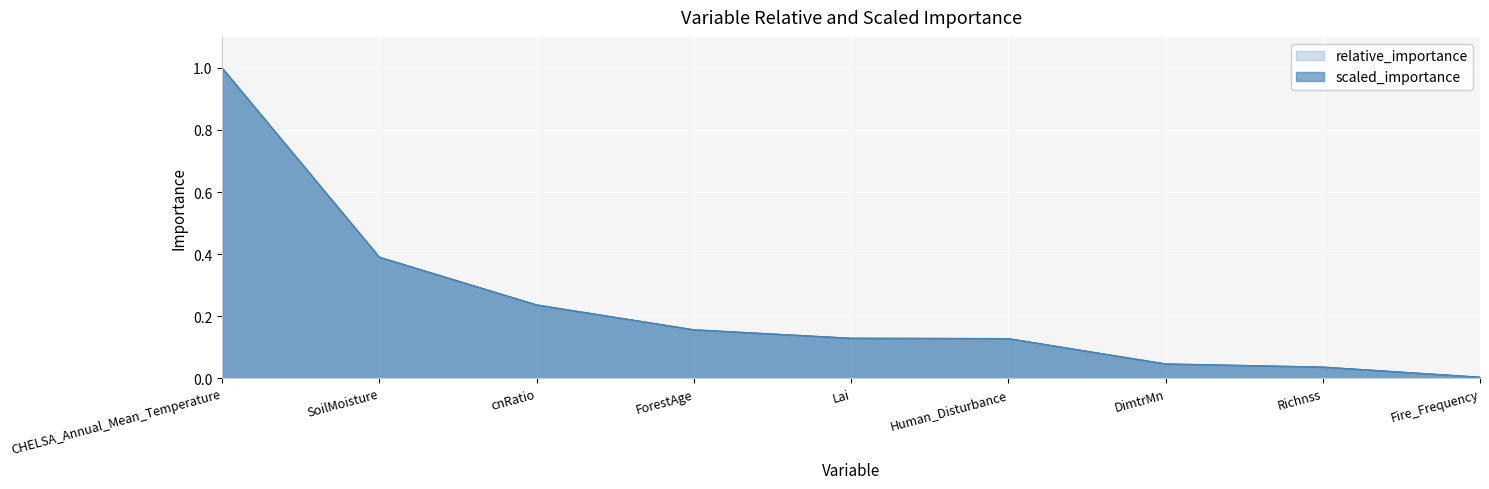

How many data points does each series have?

9